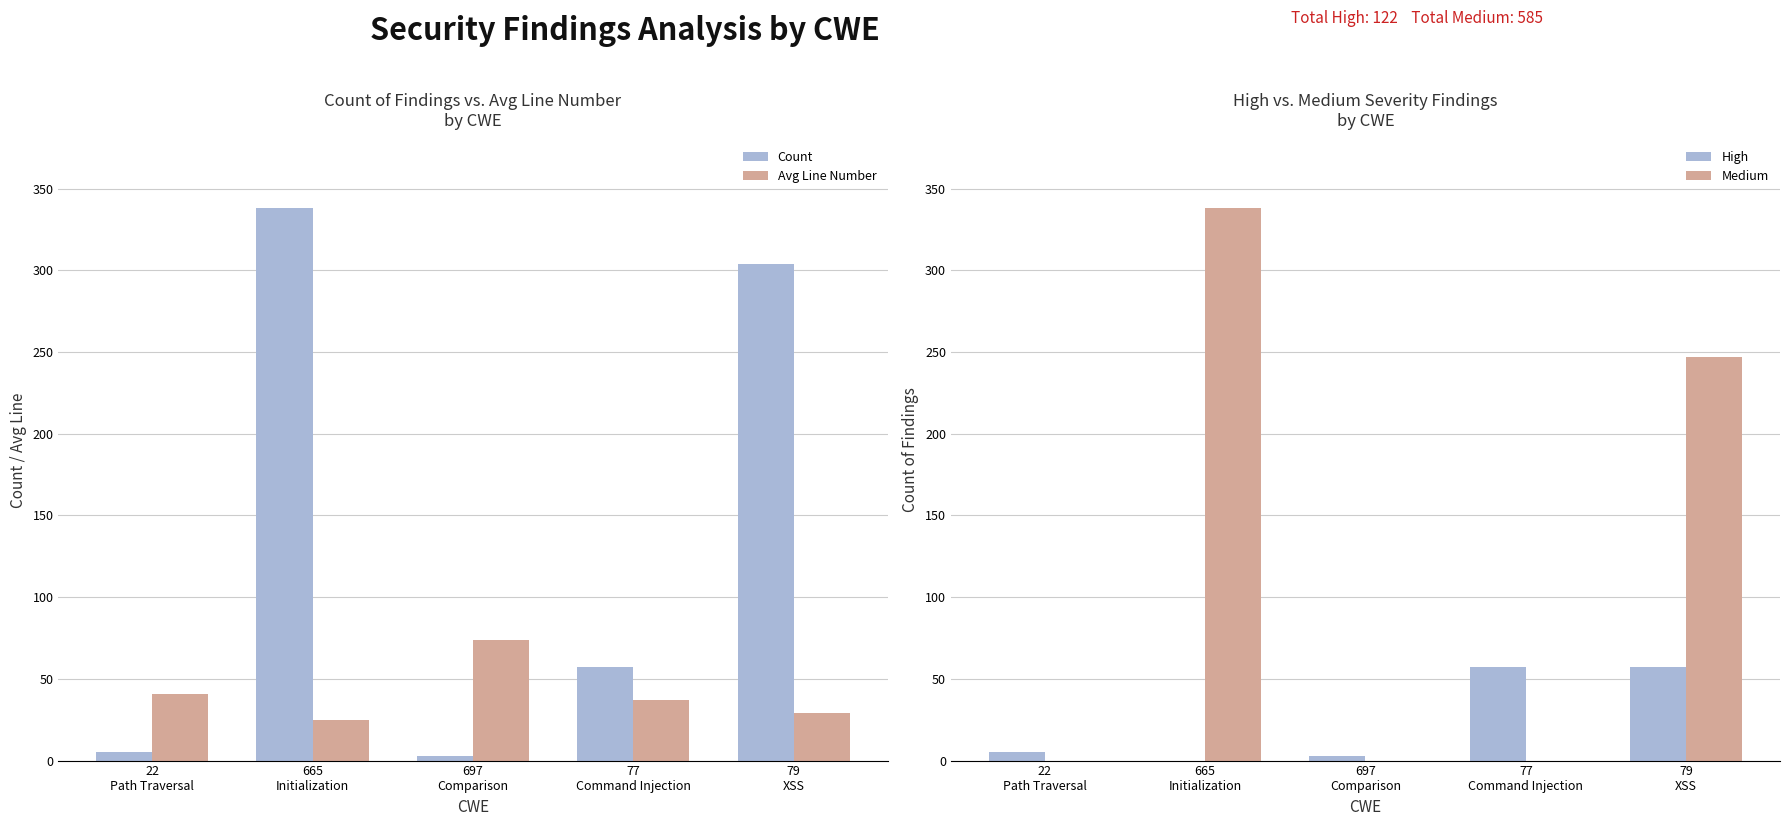

Is it true that High equals 3 at 697
Comparison?

True